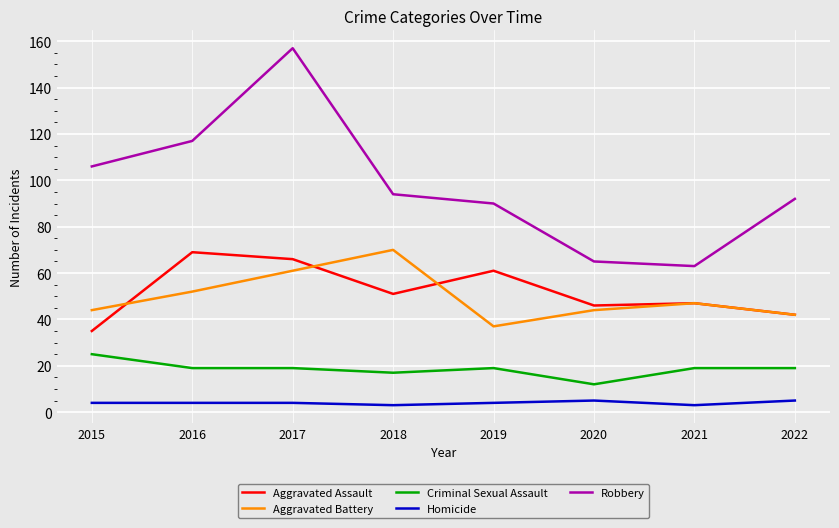

Which label corresponds to the largest value in the chart?

2017